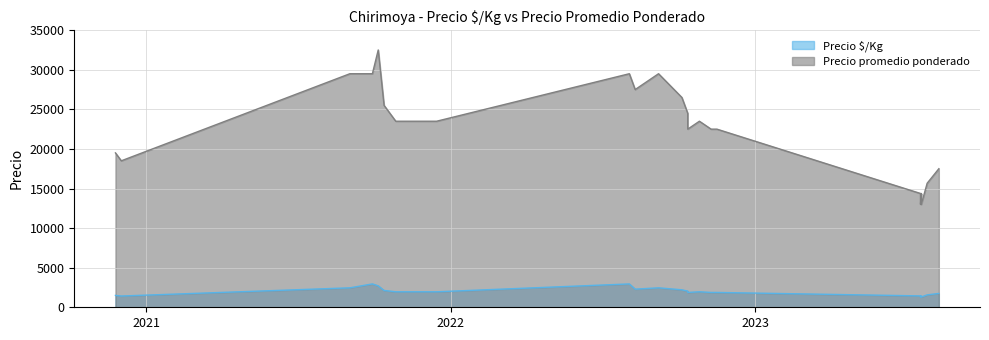

What is the difference between the maximum and second lowest values in the Precio $/Kg series?

1650